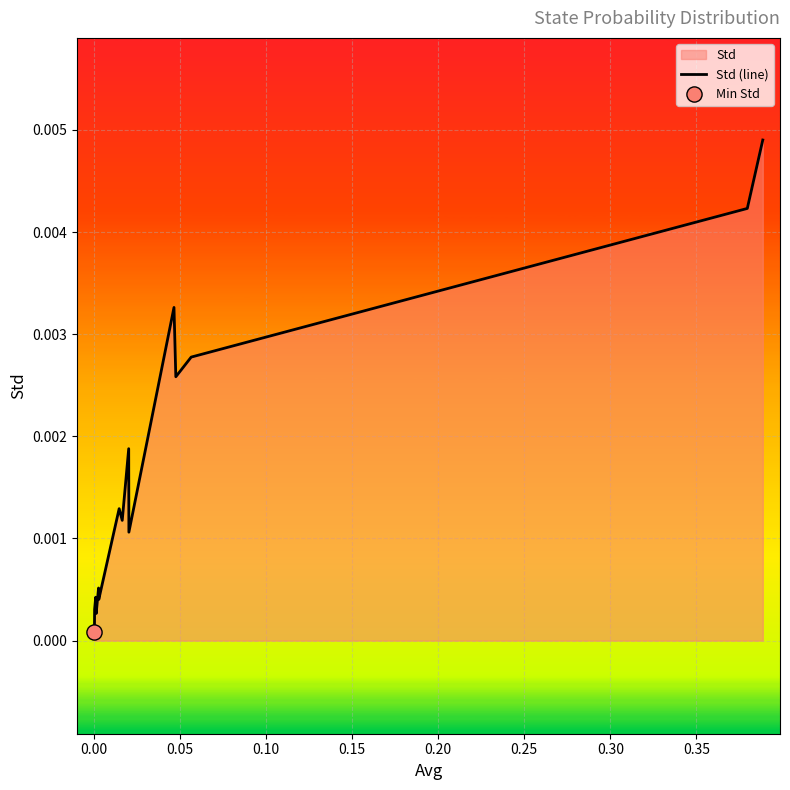

Which has a higher value, 0.15 or 0.20?

0.20